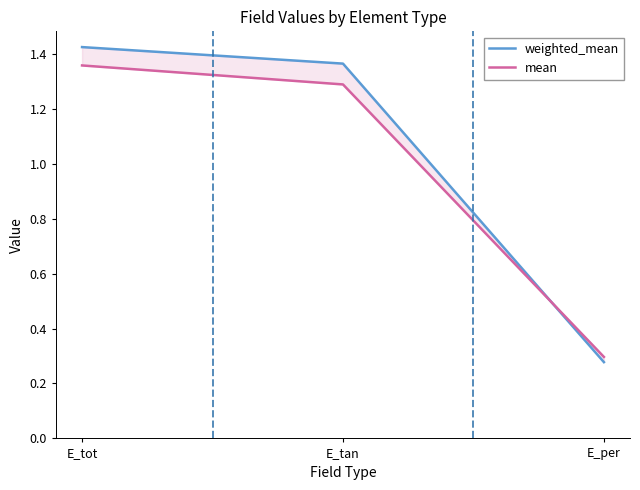

Where is weighted_mean nearest to the value 0?

E_per